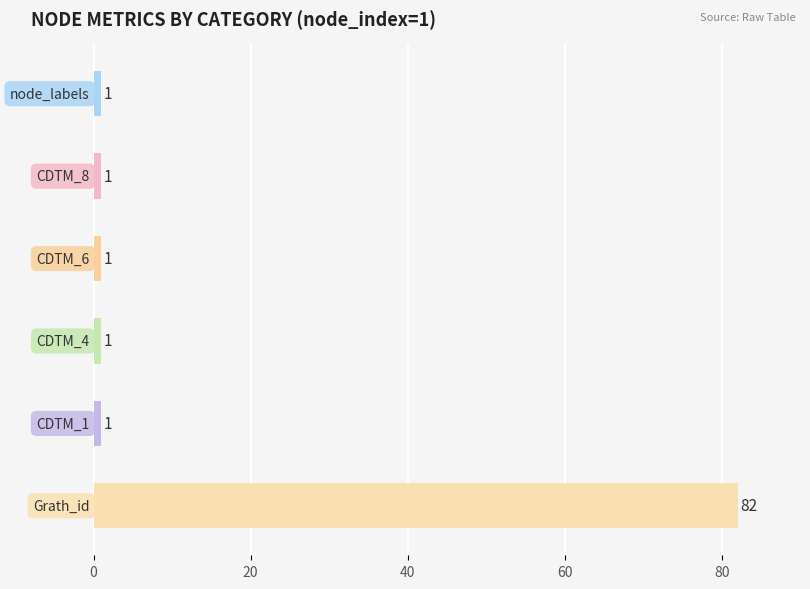

What is the value of the 5th bar from the top?

1